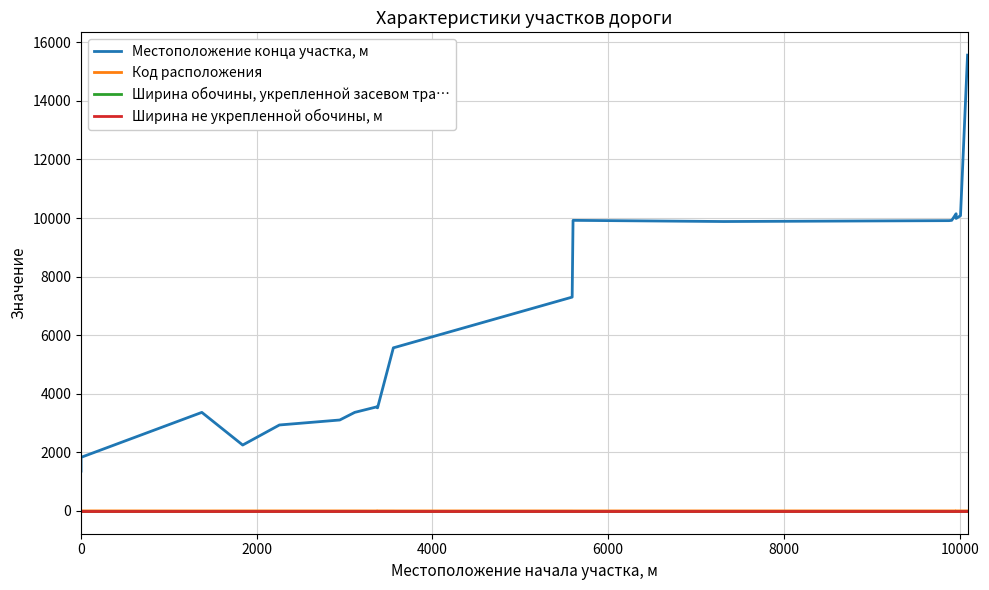

Does the chart display data point markers on the line(s)?

No